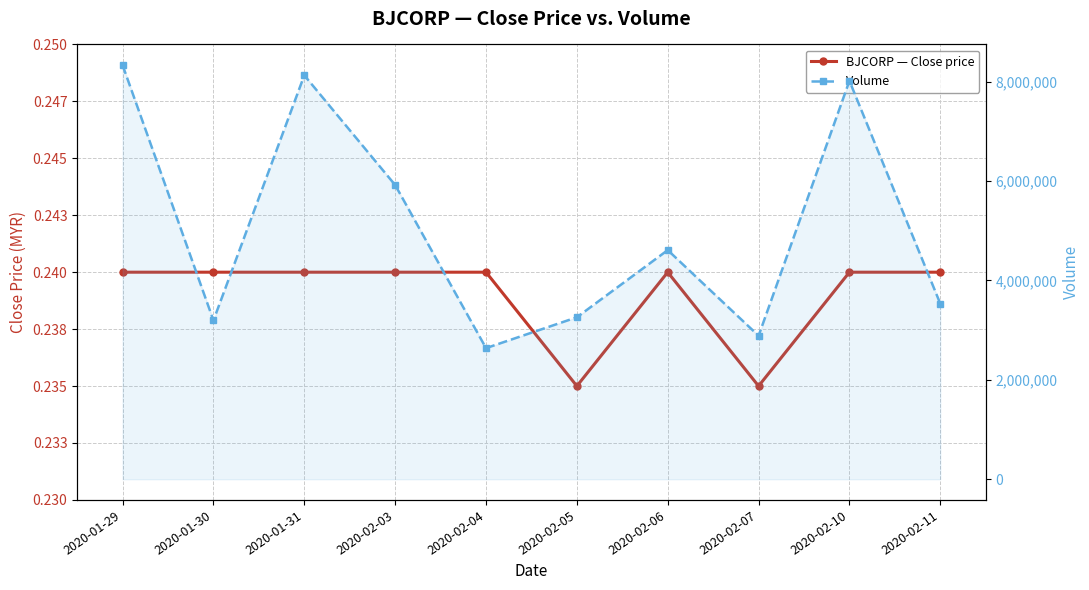

What position from the right is 2020-02-06?

4